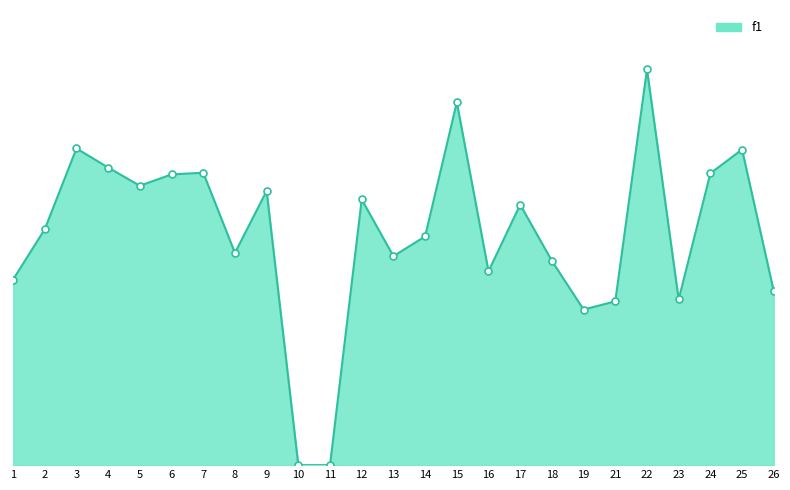

Rank the categories by value from highest to lowest.

22, 15, 3, 25, 4, 7, 24, 6, 5, 9, 12, 17, 2, 14, 8, 13, 18, 16, 1, 26, 23, 21, 19, 10, 11